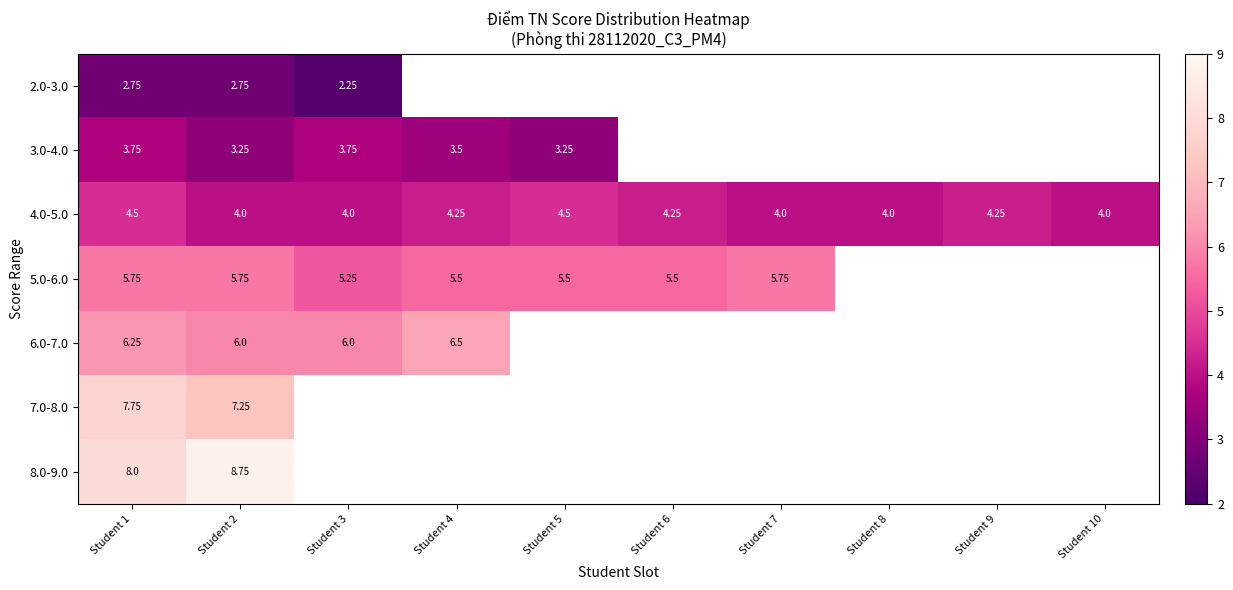

Count the number of data series in this chart.

7